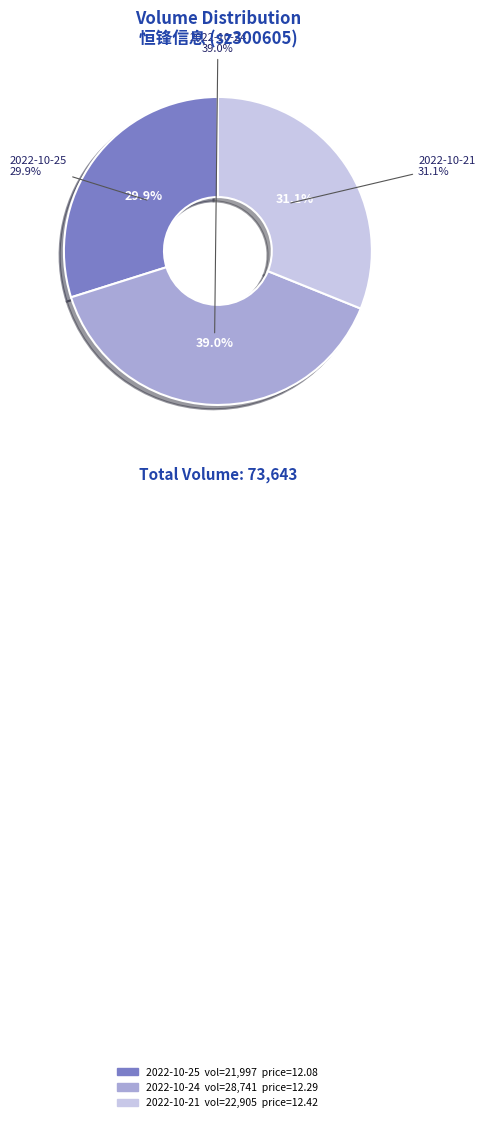

Is there a majority slice in this chart?

No